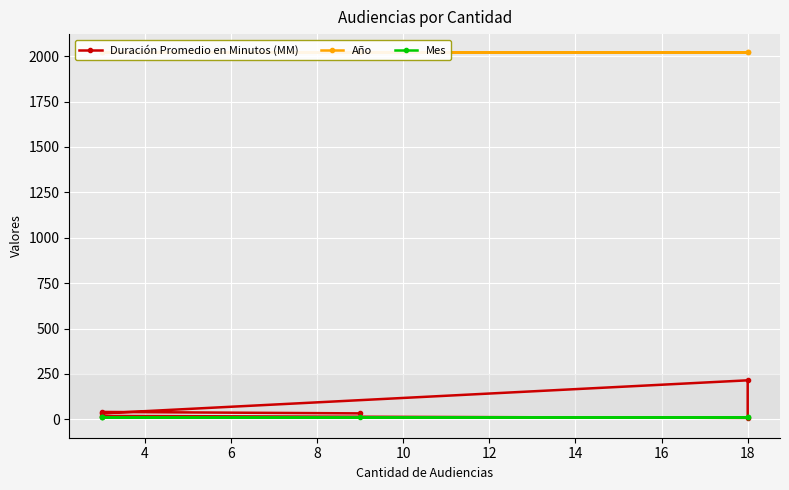

Reading left to right, extract all data points from this chart.

Duración Promedio en Minutos (MM): 19	8	215	33	41	33
Año: 2020	2020	2020	2020	2020	2020
Mes: 11	11	11	11	11	11